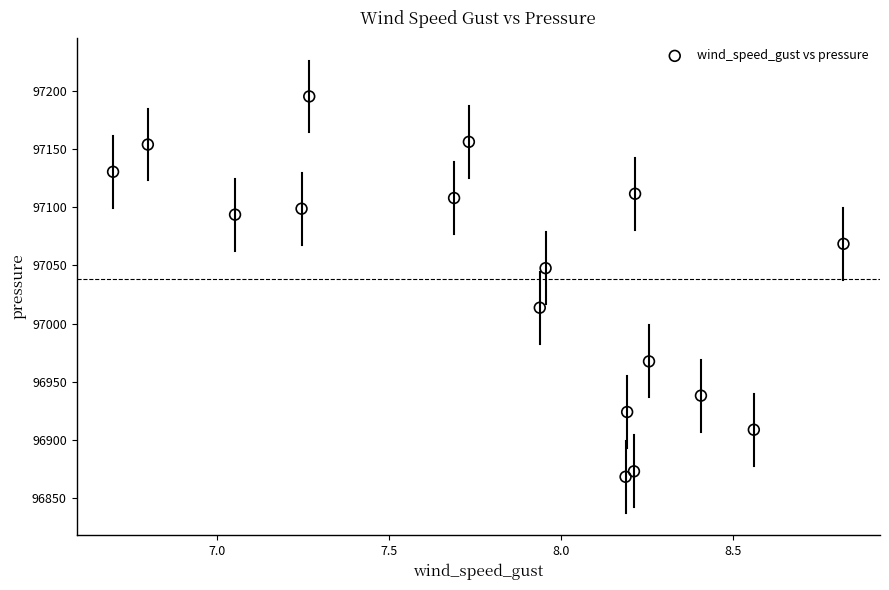

What is the range of X values (max minus min)?

2.1